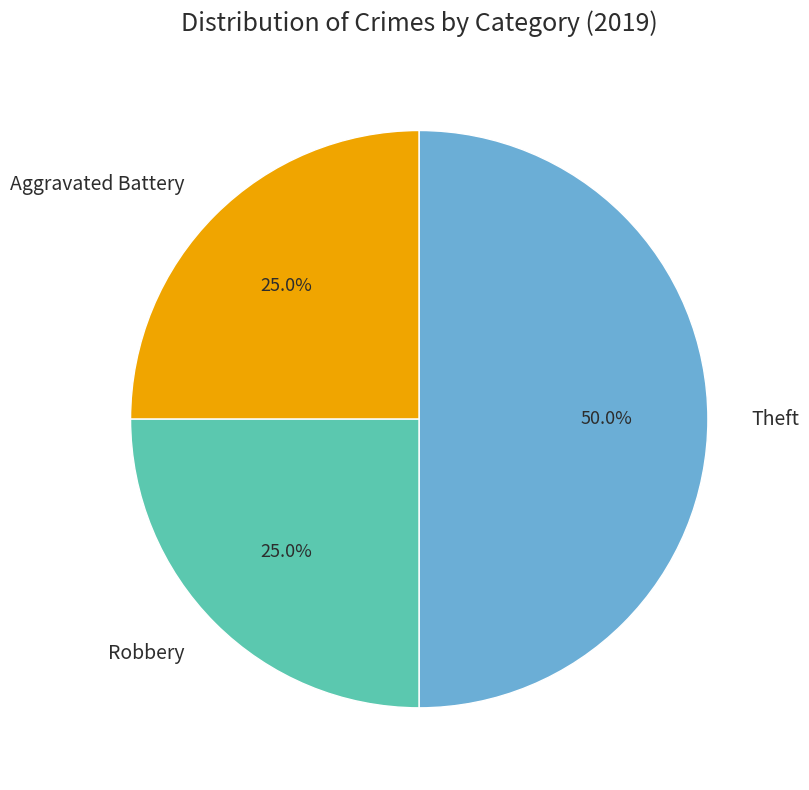

Does Robbery represent more than half of the total?

No